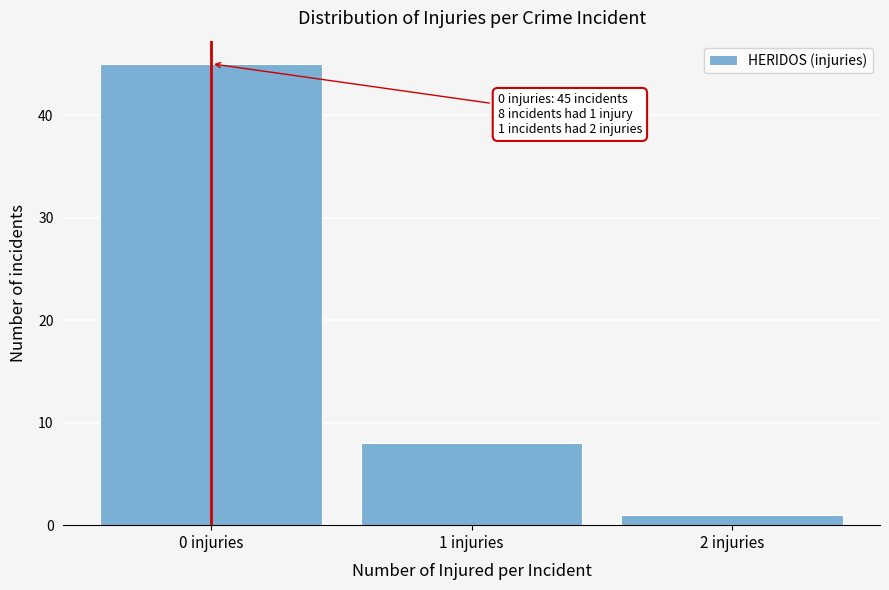

Reading left to right, list all the values displayed in this chart.

45	8	1